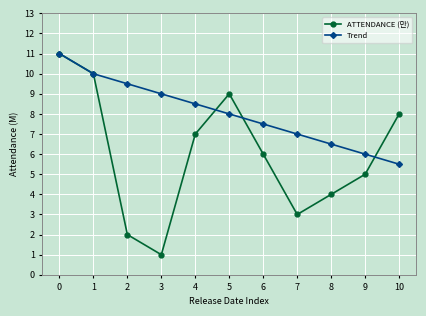

True or false: ATTENDANCE (만) and Trend cross at least once.

True